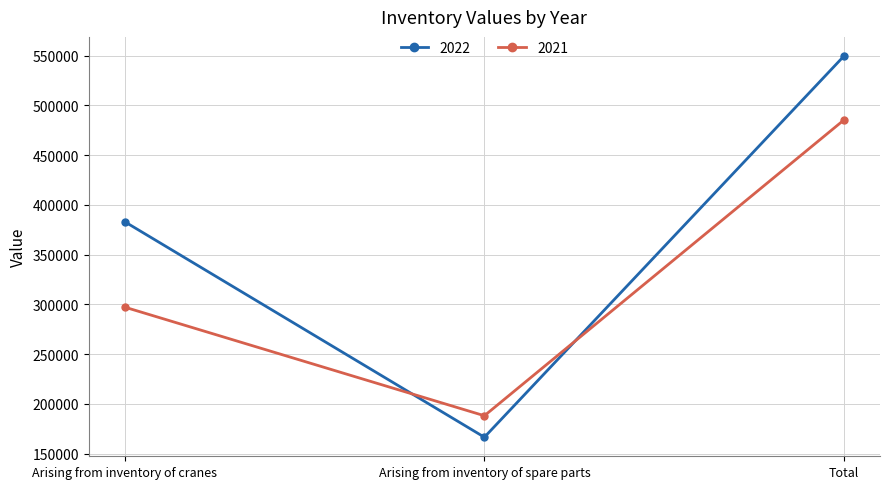

The value of 2021 at Arising from inventory of spare parts is 188127. True or false?

True